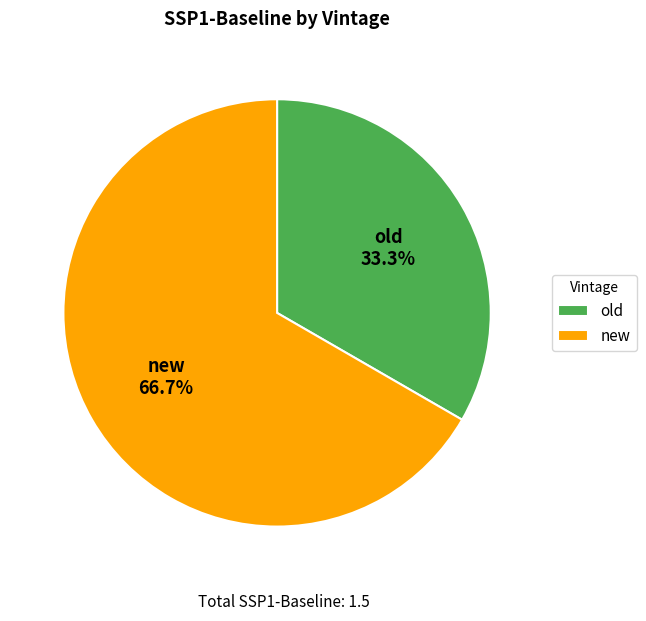

Which category accounts for the majority?

new